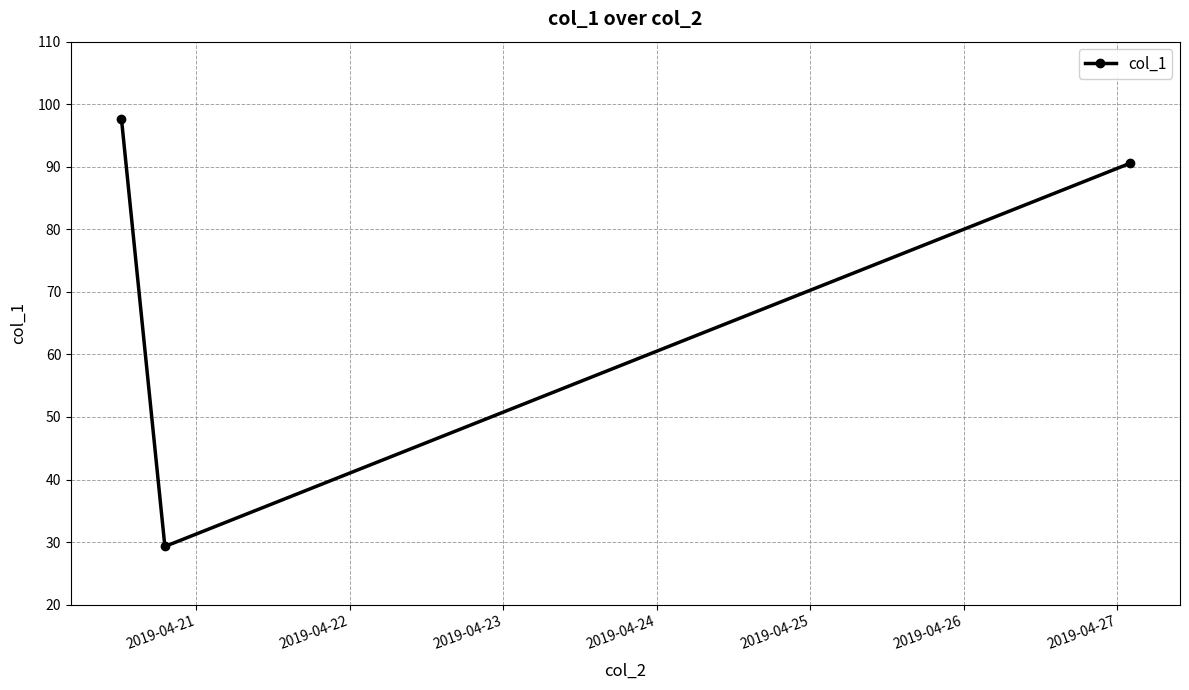

What is the value of the 1st point from the left?

97.6